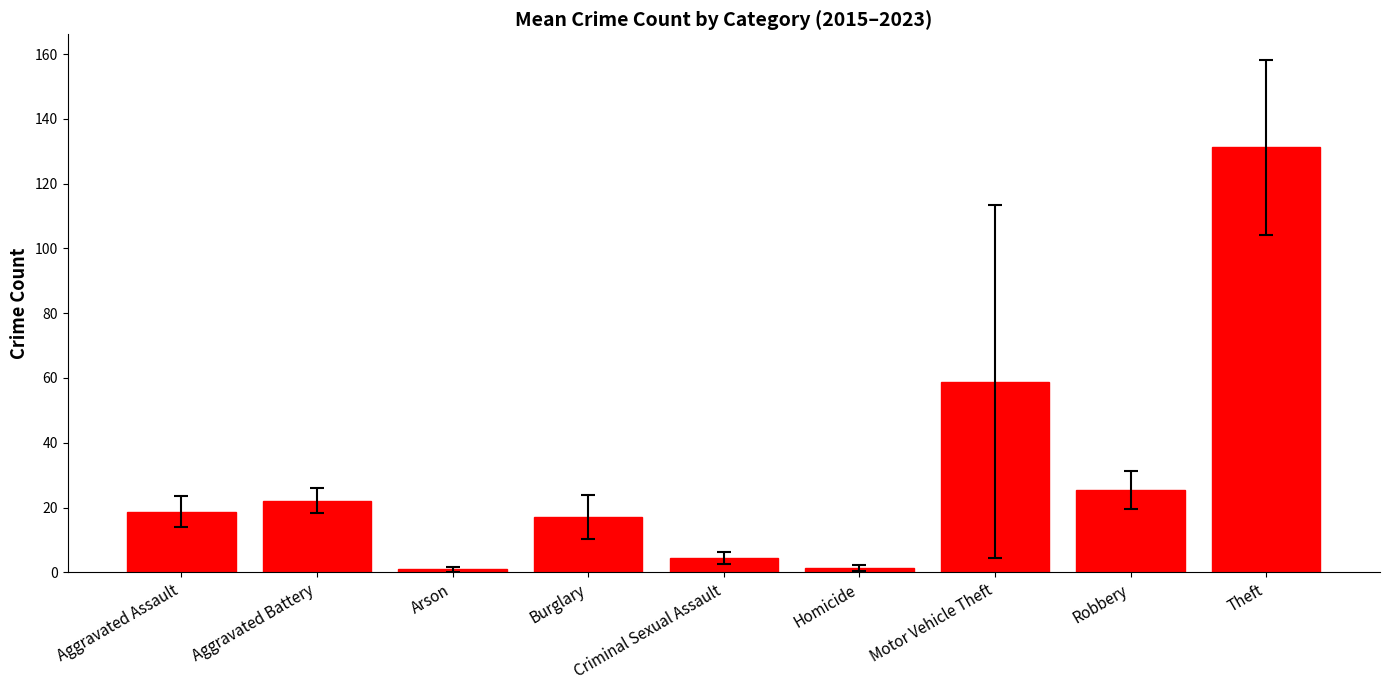

Between Homicide and Criminal Sexual Assault, which is larger?

Criminal Sexual Assault